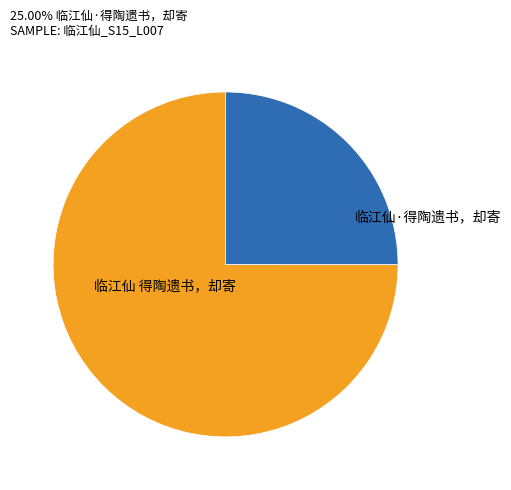

Is it true that 临江仙·得陶遗书，却寄 is 20% of the pie?

False